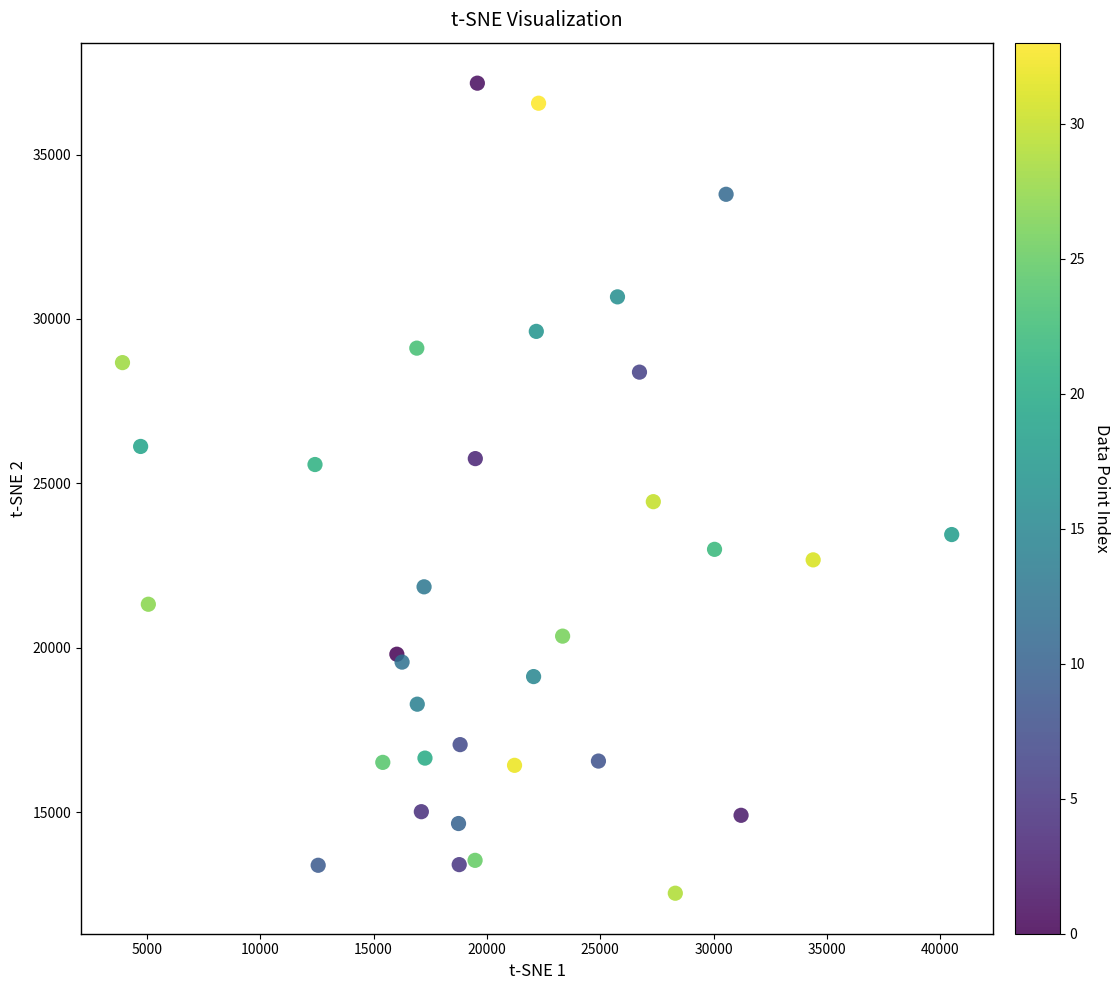

What Y value in the scatter plot is closest to 24850?

24440